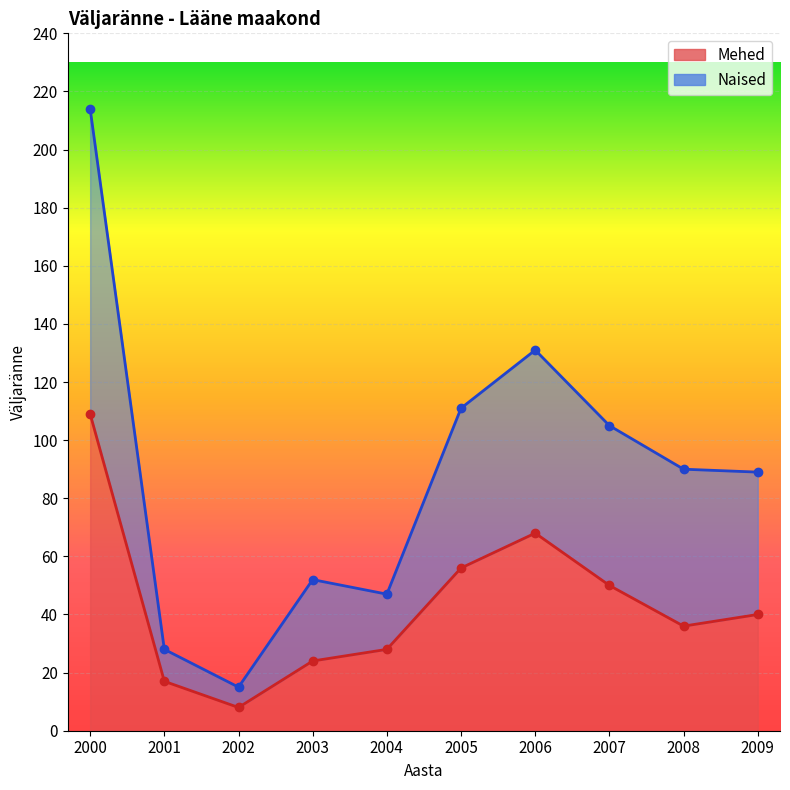

What value does the Naised series have at 2004, to the nearest 10?

50